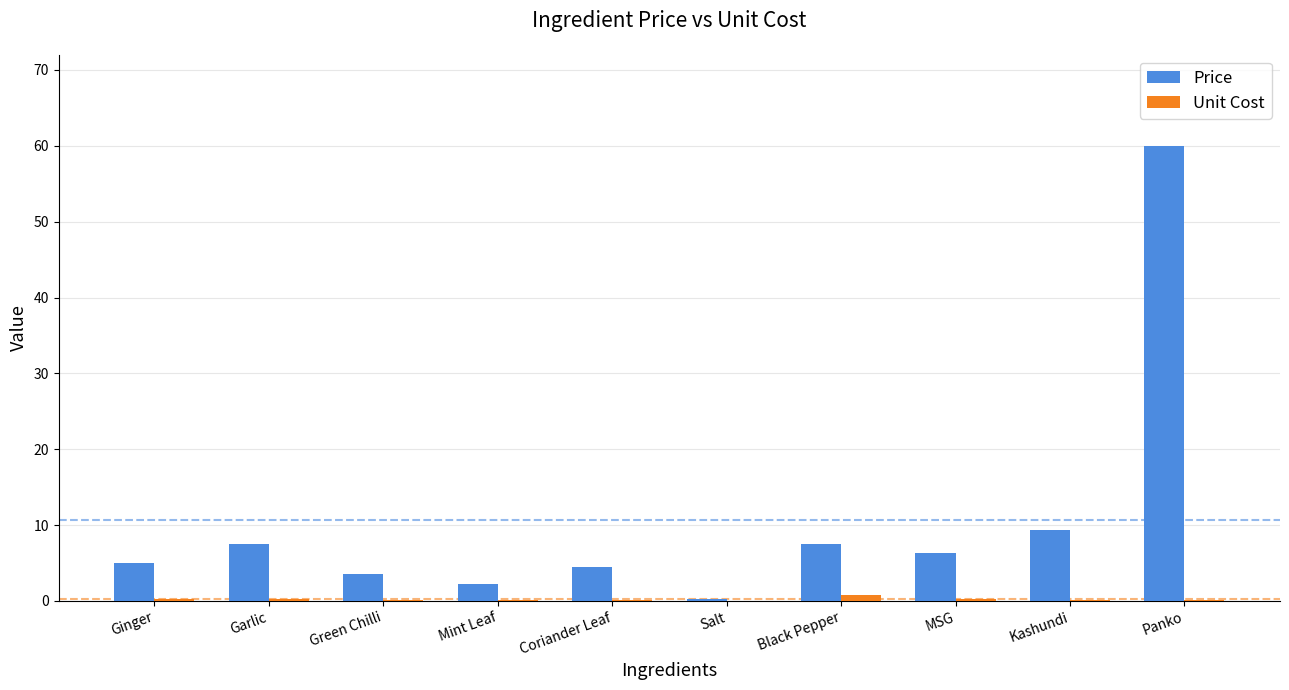

Which category has the highest value across all series?

Panko